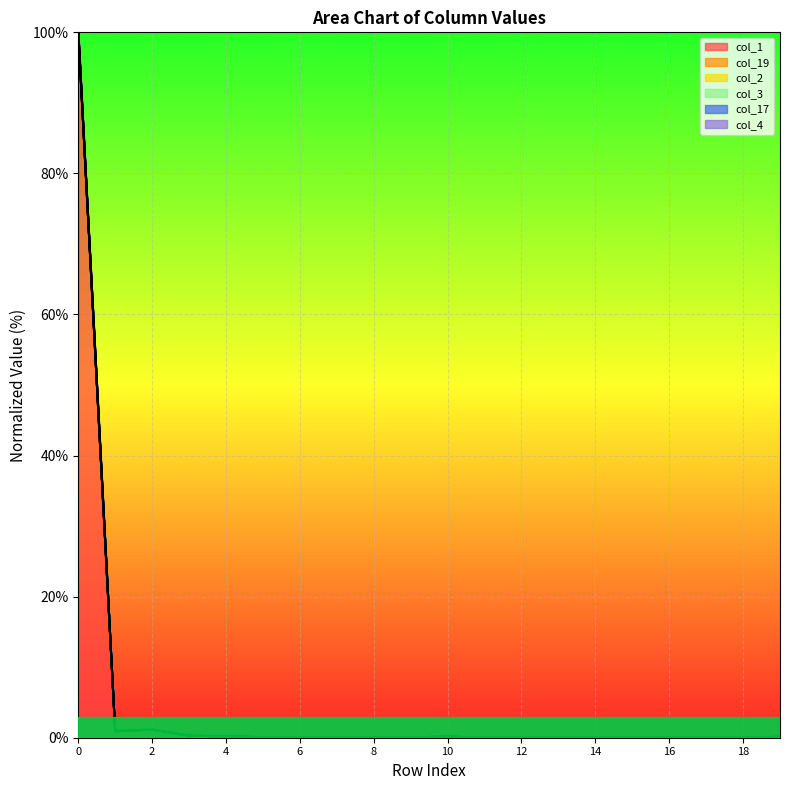

Is it true that col_1 equals 0.0 at 12?

False